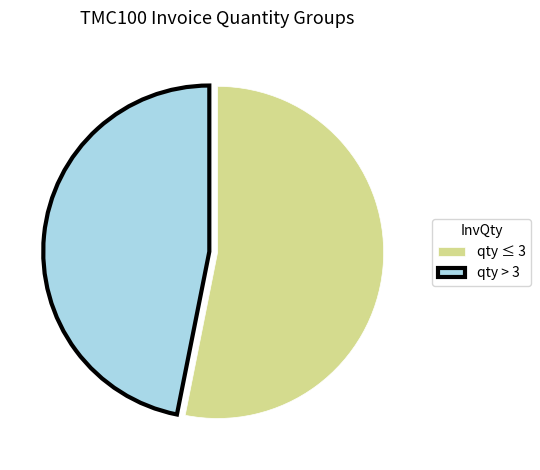

Rank the categories by value from highest to lowest.

qty ≤ 3, qty > 3